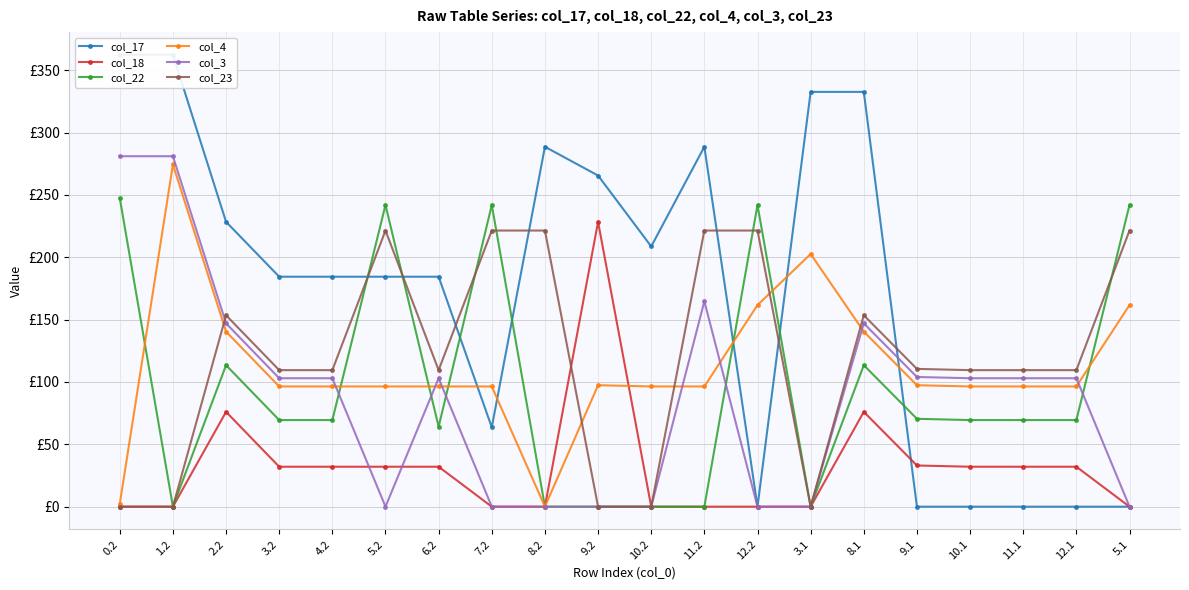

What is the difference between the maximum and second lowest values in the col_18 series?

228.4